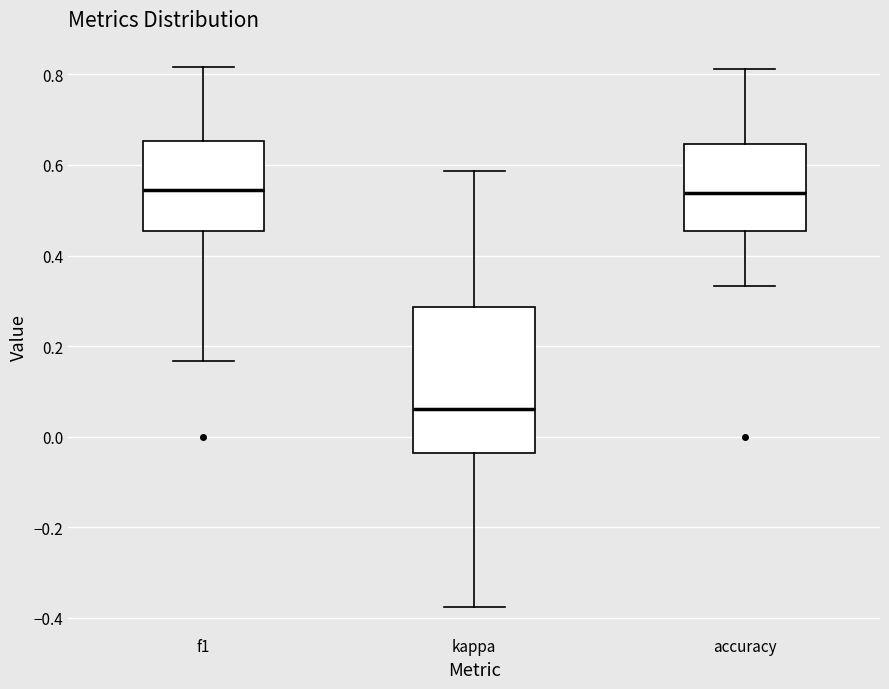

Where is the lower edge of the box for accuracy on the y-axis? The values are not printed on the chart, so give them approximately, as read against the axis.

0.46